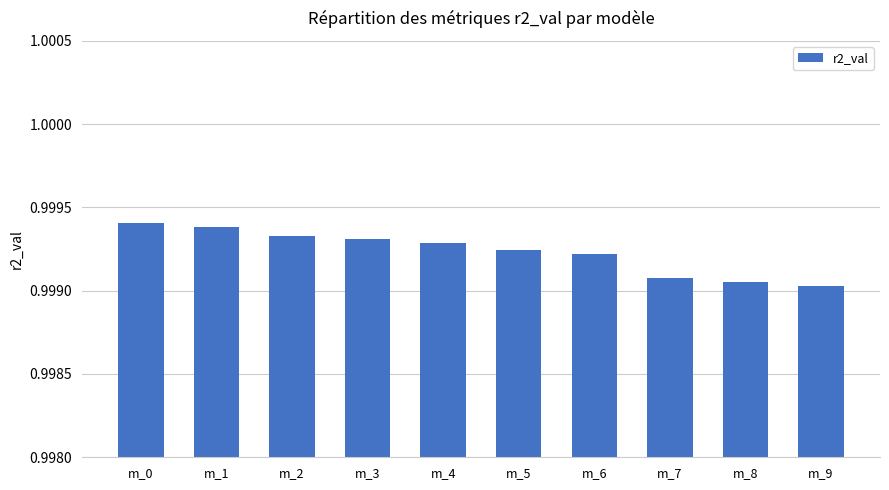

Between m_2 and m_9, which is larger?

m_2